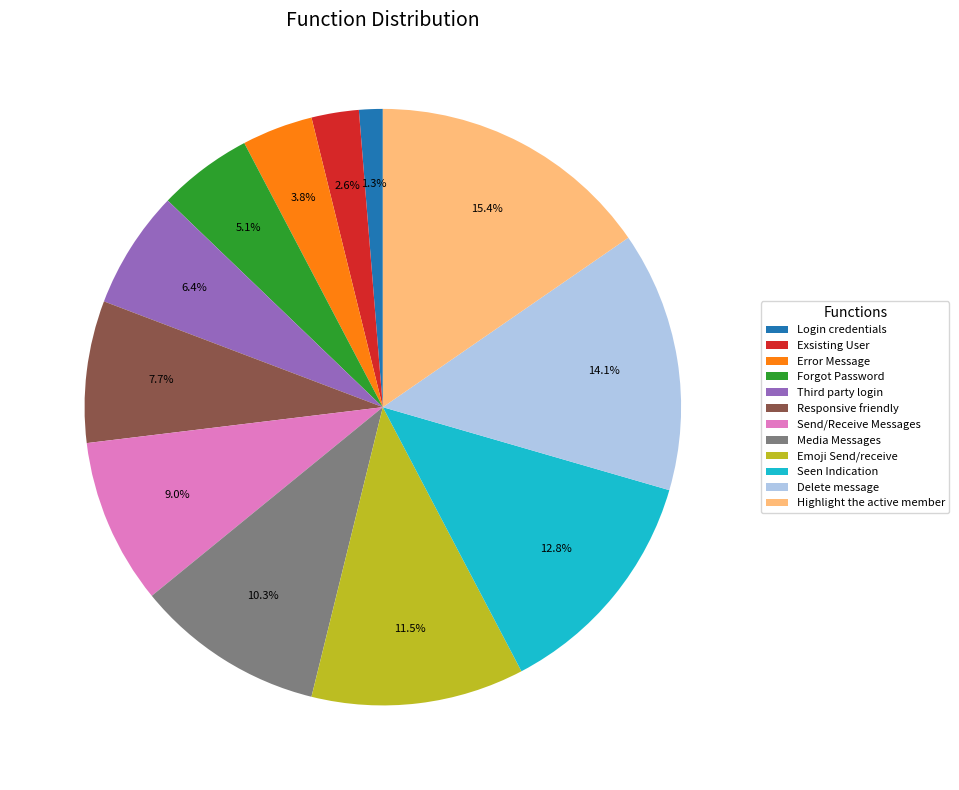

How many slices are in this pie chart?

12